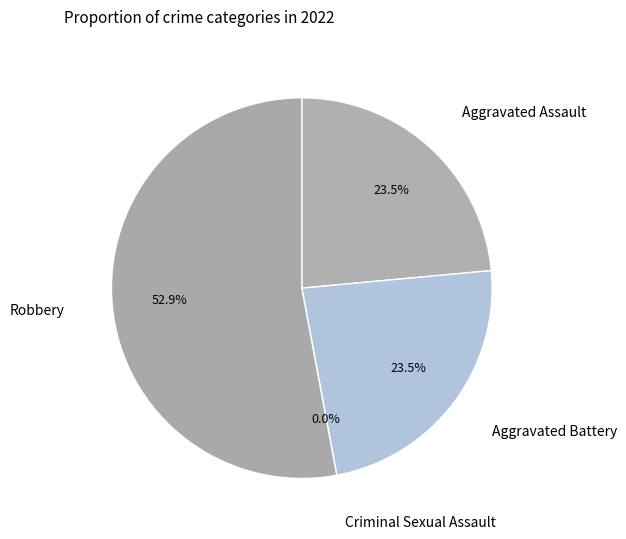

How many slices are in this pie chart?

4